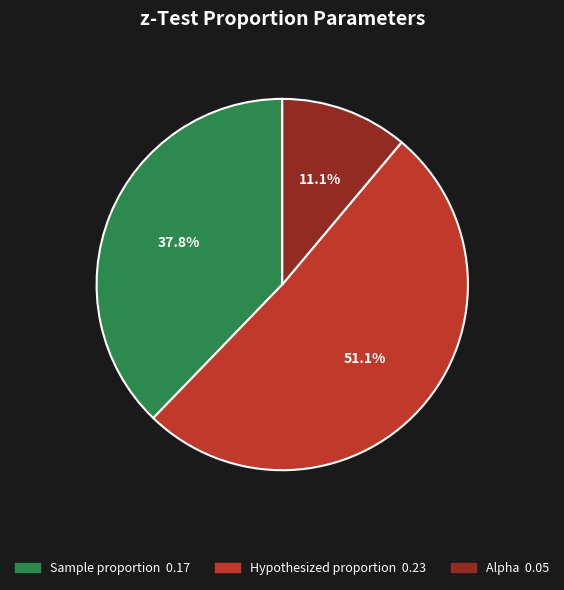

Between Alpha and Sample proportion, which is larger?

Sample proportion